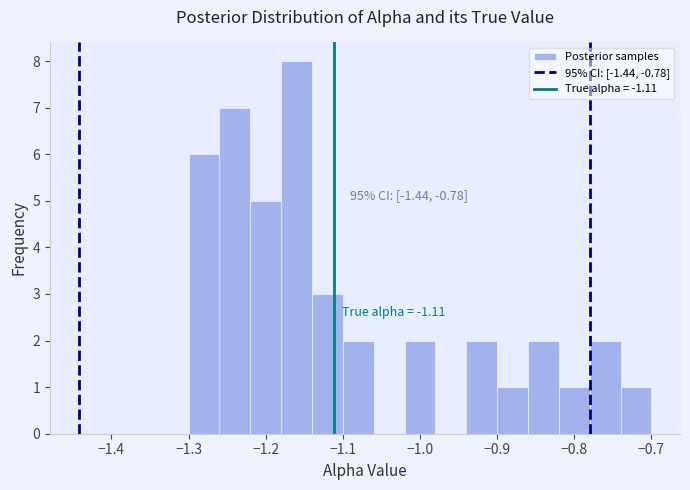

Over which range of the x-axis is the bar tallest?

-1.18 to -1.14